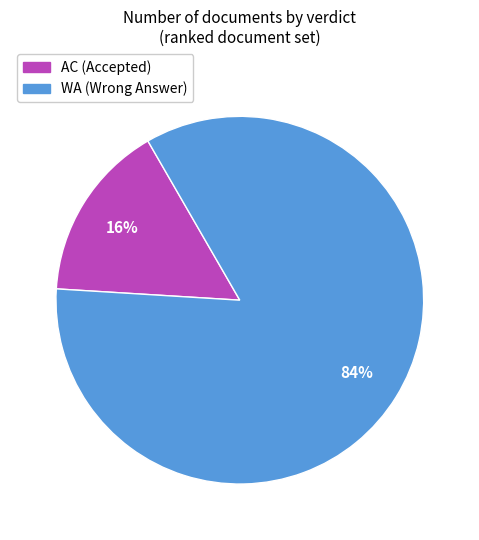

Which slice is the largest?

WA